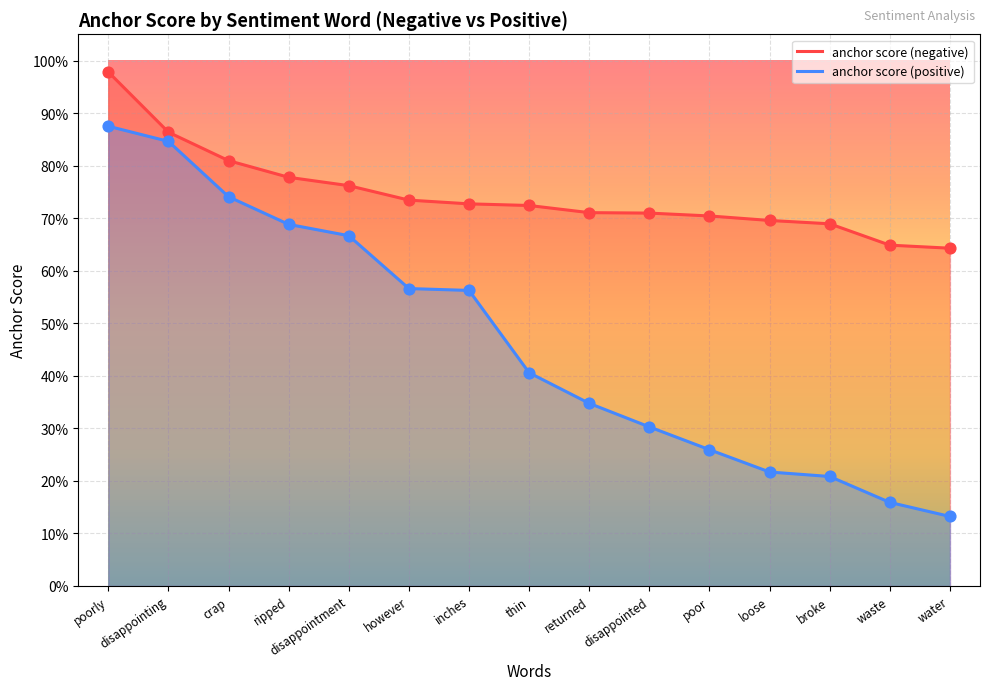

At which category is the sum across all series the highest?

poorly